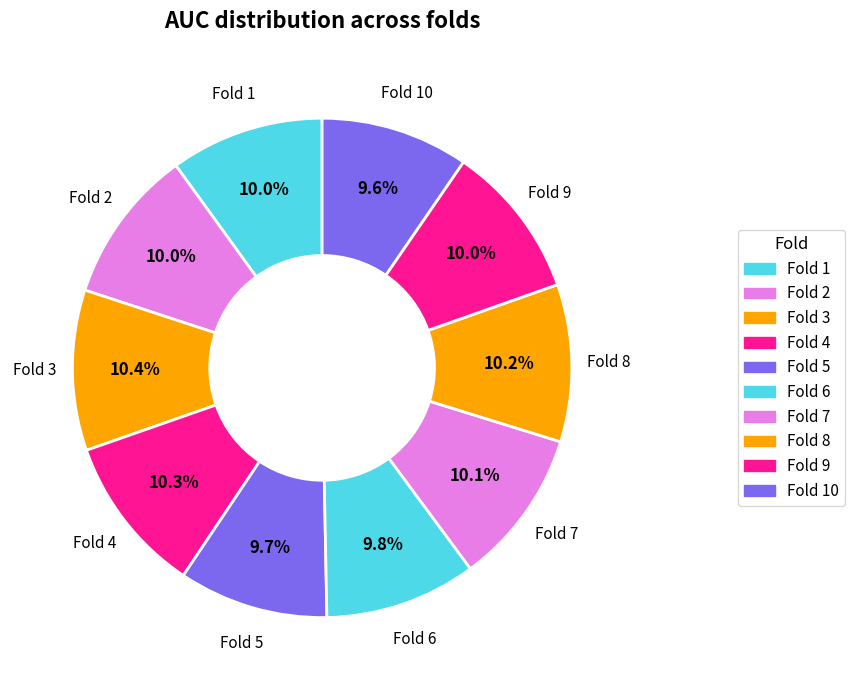

Which slice is the largest?

3